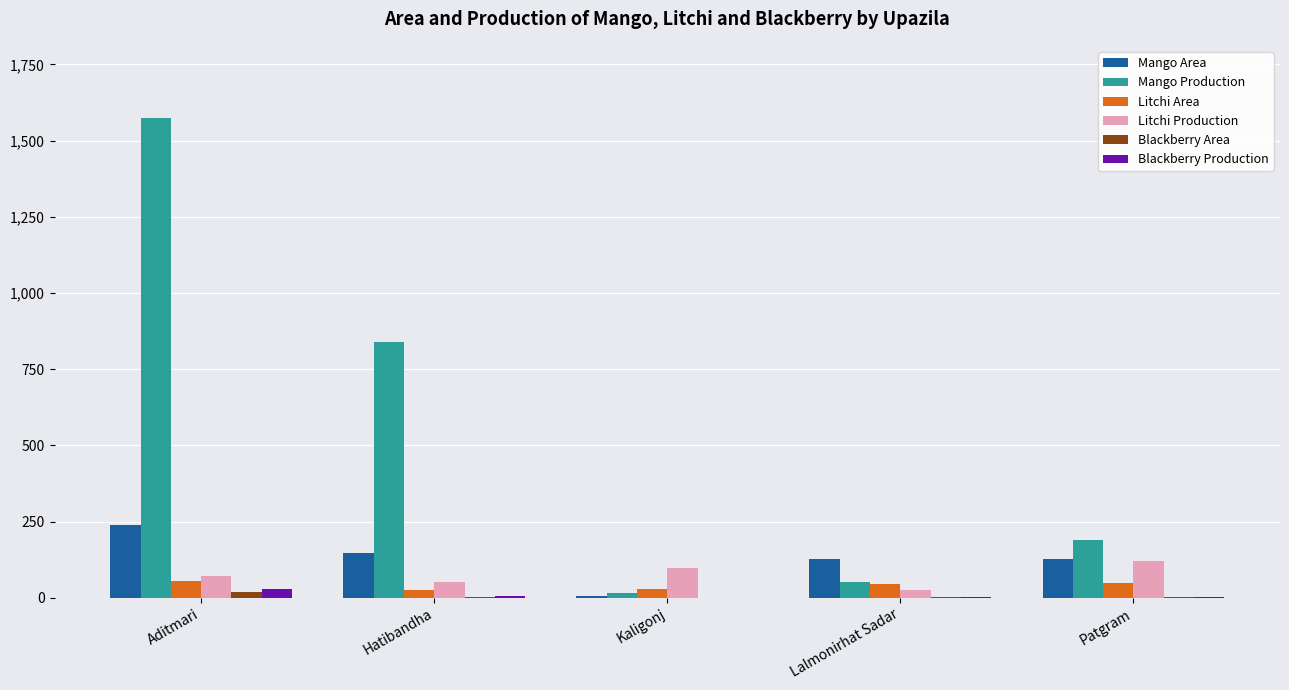

How many groups of bars are there?

5